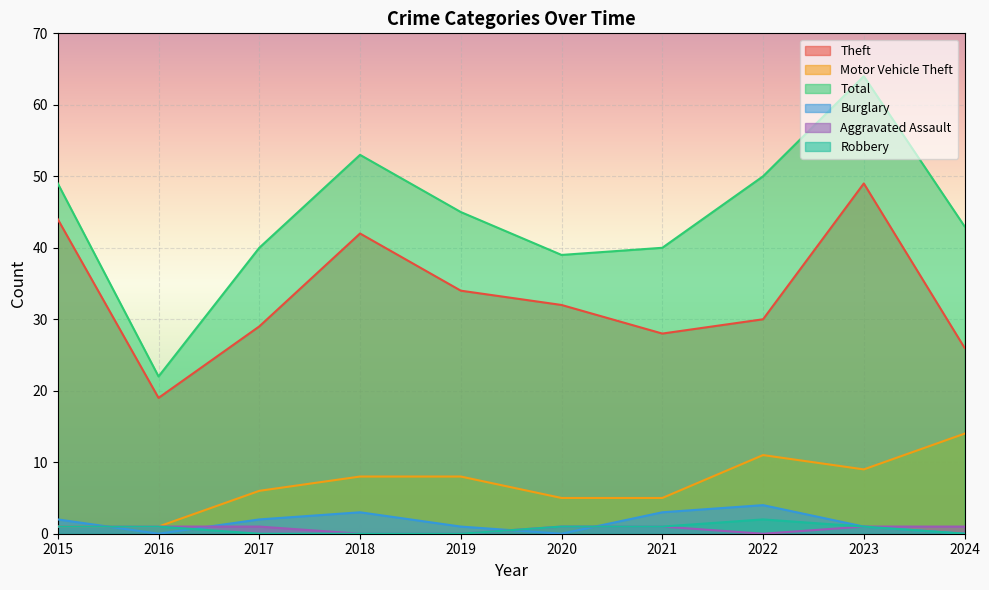

What is the highest value of the Aggravated Assault series?

1